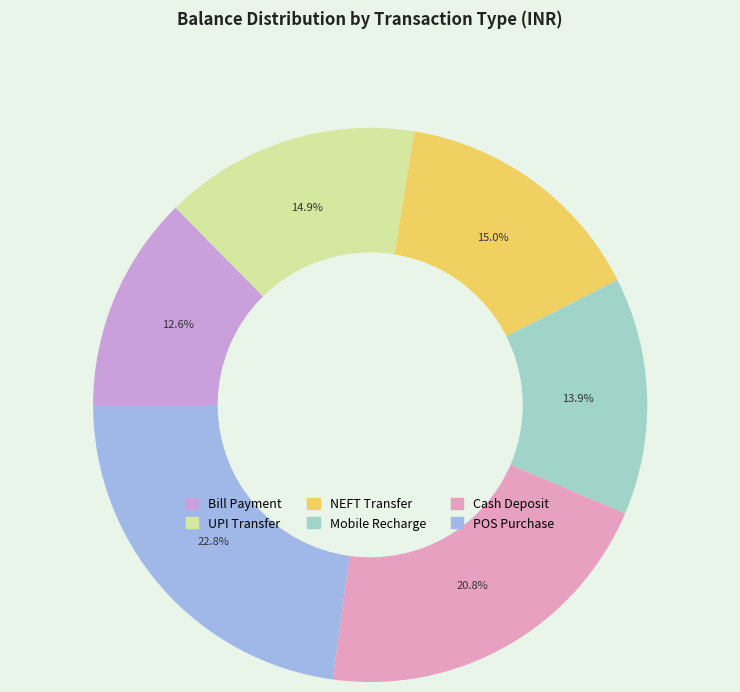

What percentage do NEFT Transfer and Mobile Recharge together represent?

28.9%